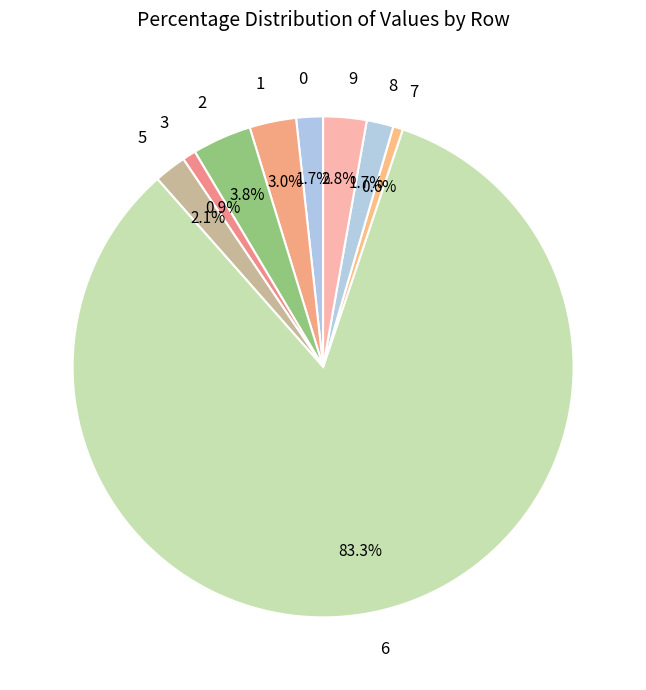

Which slice is the largest?

6